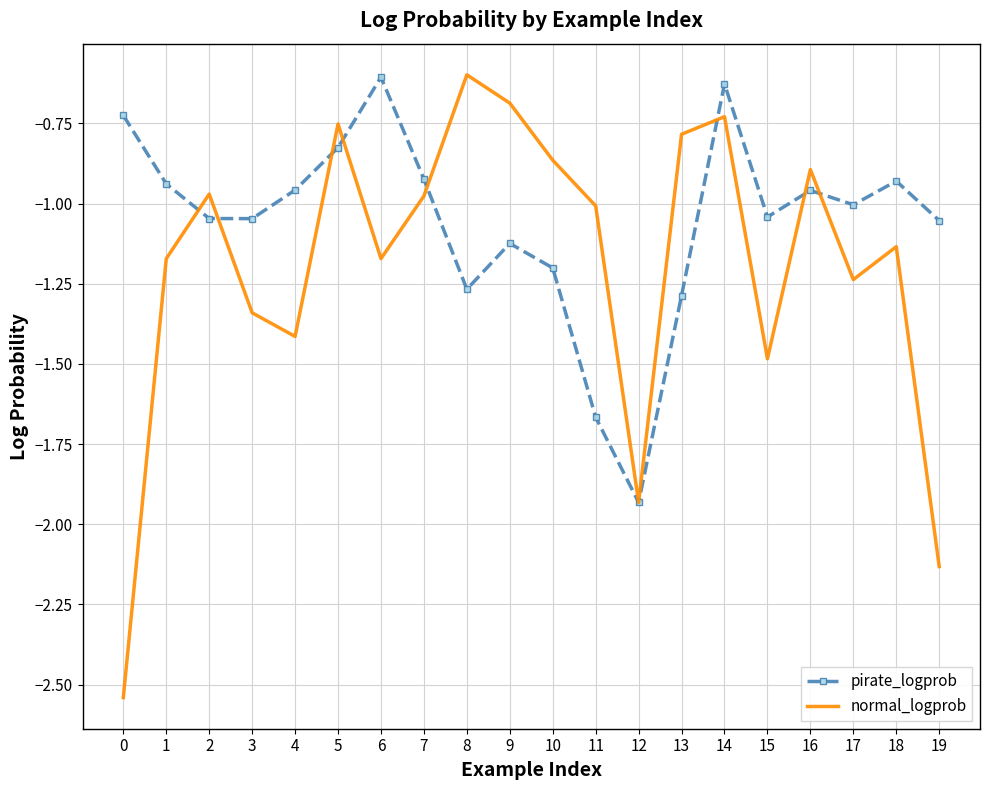

Which series has the largest range (max minus min)?

normal_logprob